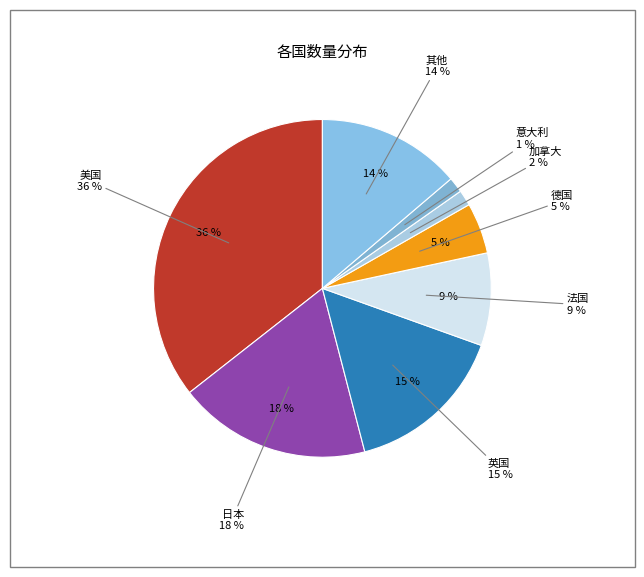

Count the number of slices in the pie.

8